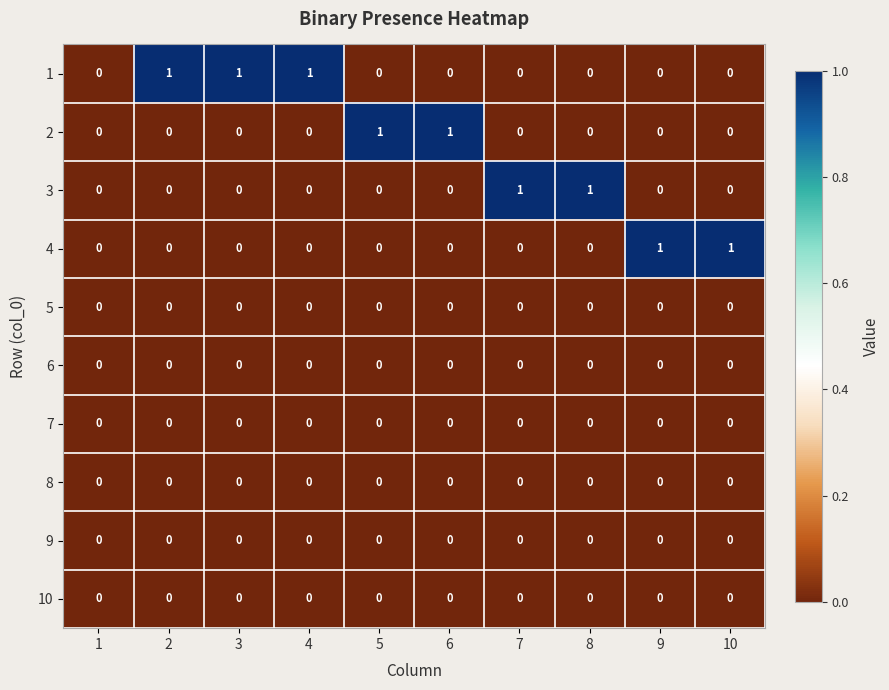

Between 1 and 7, which series saw the biggest shift?

3